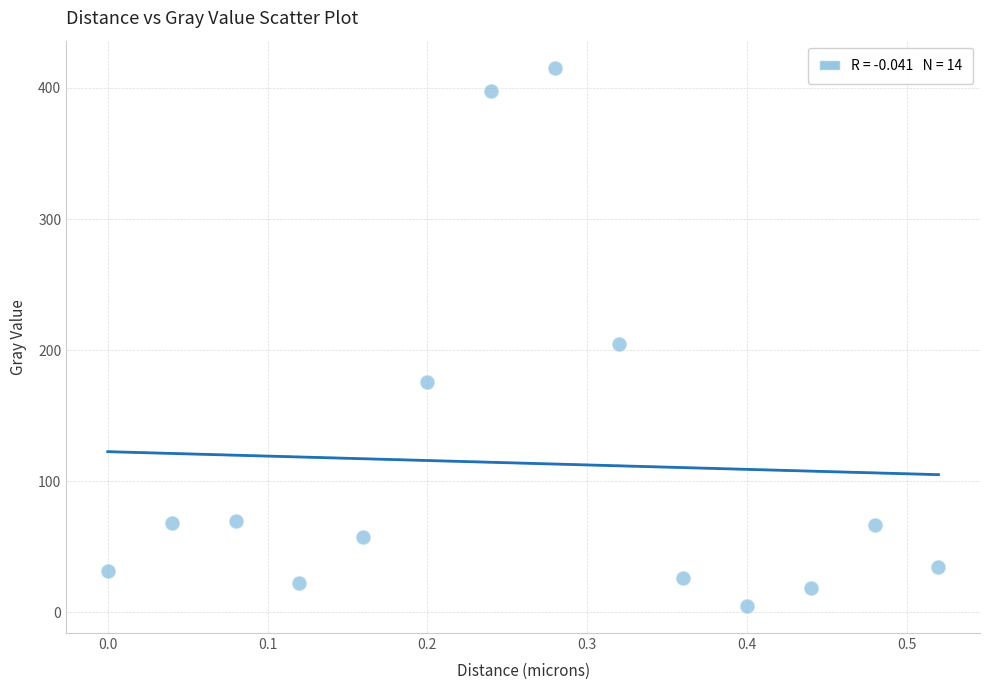

What Y value in the scatter plot is closest to 210?

205.0